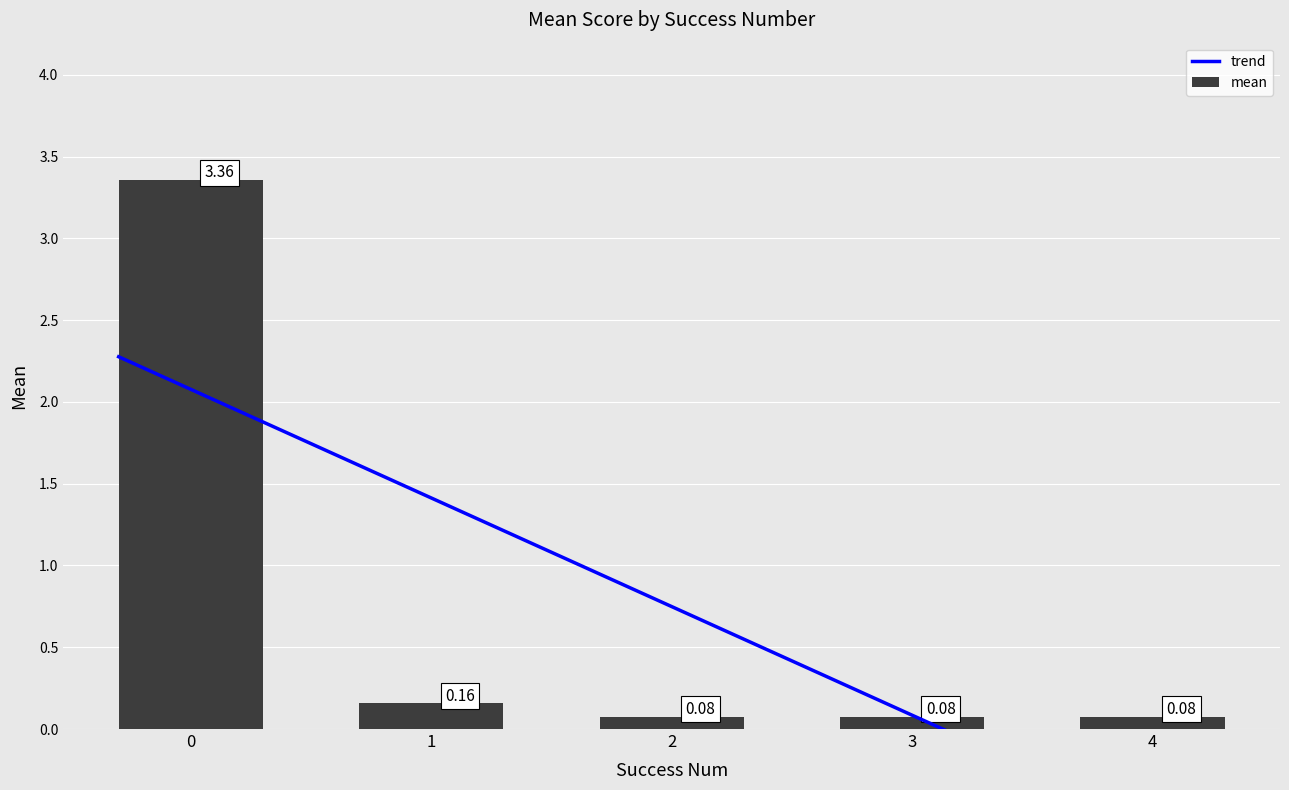

What is the sum of all mean values?

3.7